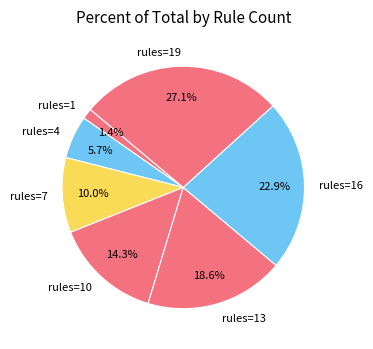

What is the ratio of the value at rules=16 to the value at rules=7?

2.3